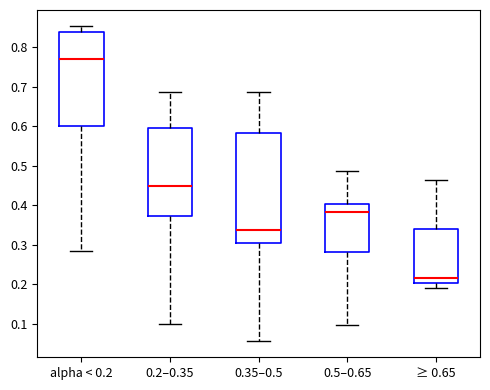

Which box has the highest median line?

alpha < 0.2